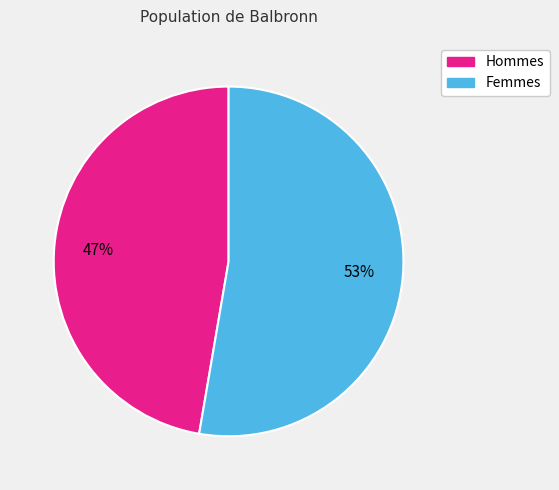

Is there a majority slice in this chart?

Yes